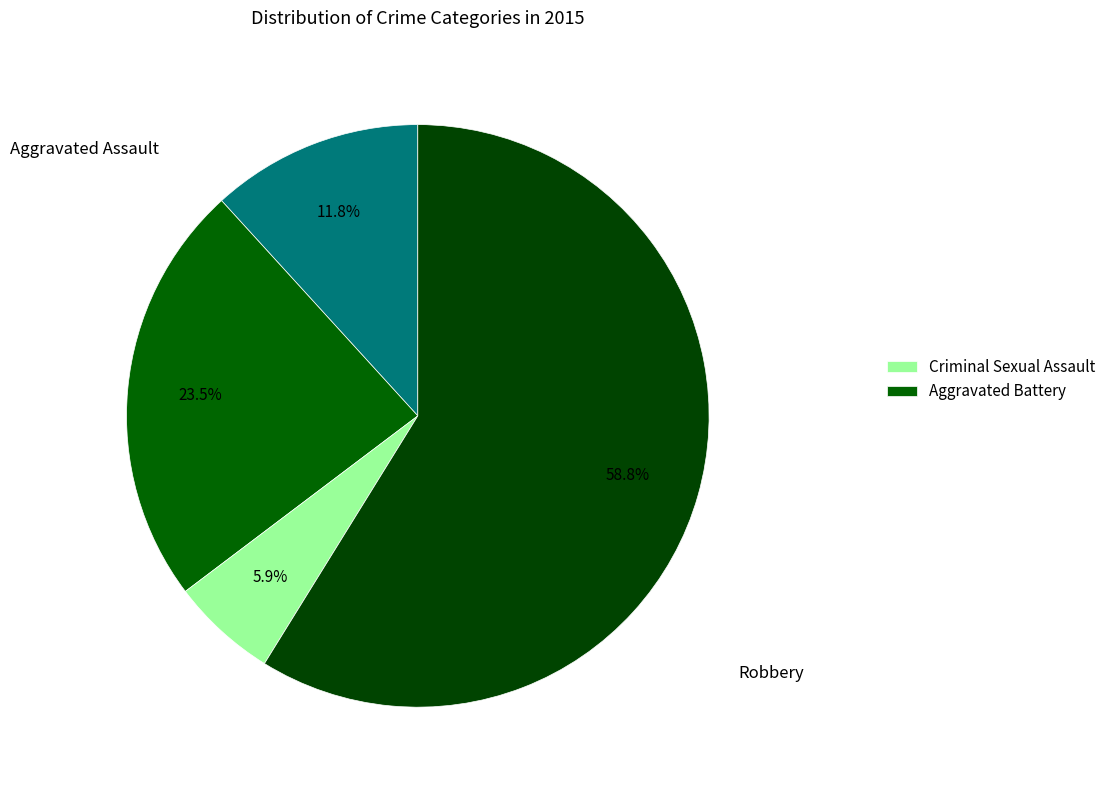

Which slice represents more than half of the pie?

Robbery